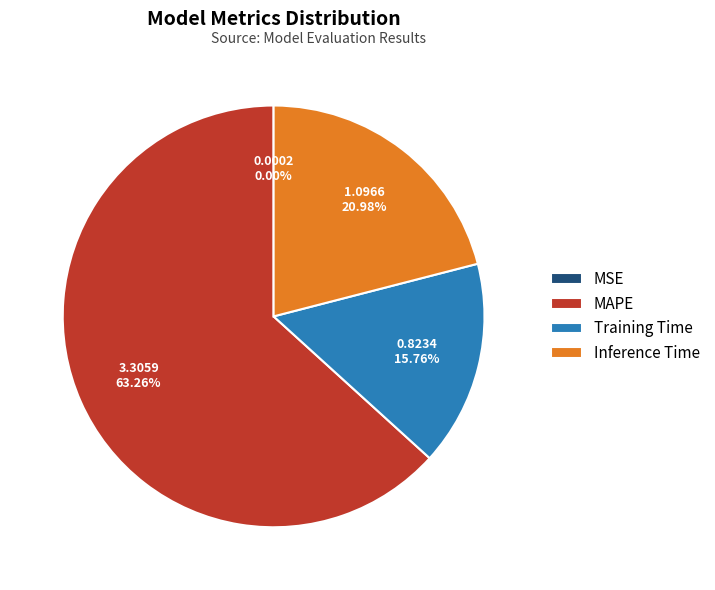

What percentage do Inference Time and MAPE together represent?

84.2%